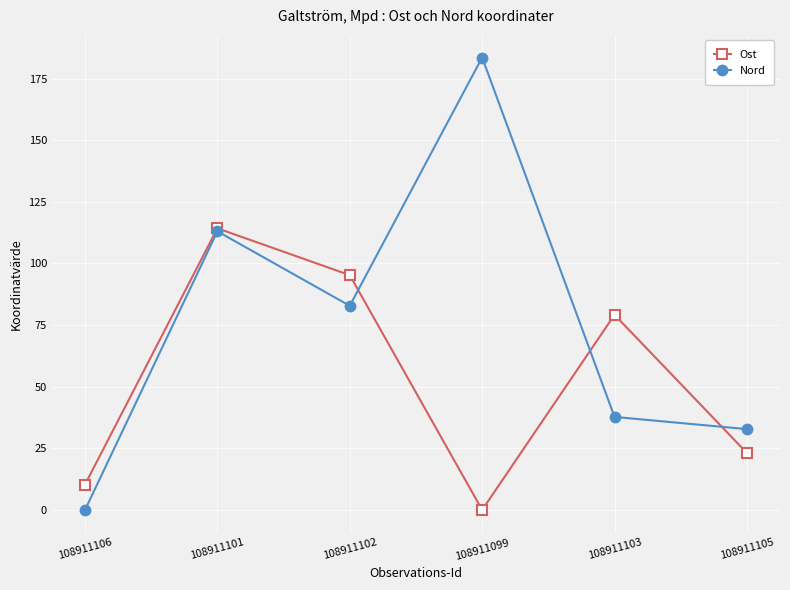

Is this an area chart (filled region under the line)?

No